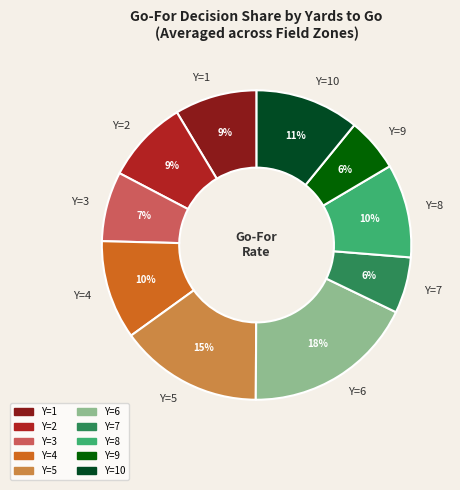

To the nearest percent, what percentage of the pie is Y=2?

9%